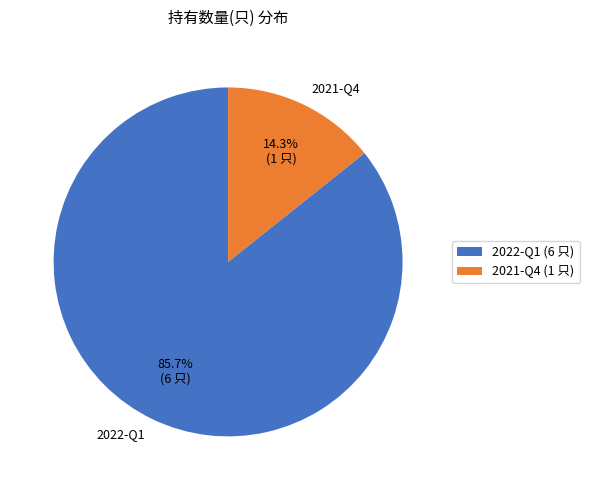

Combined, what portion of the pie is 2022-Q1 and 2021-Q4?

100.0%